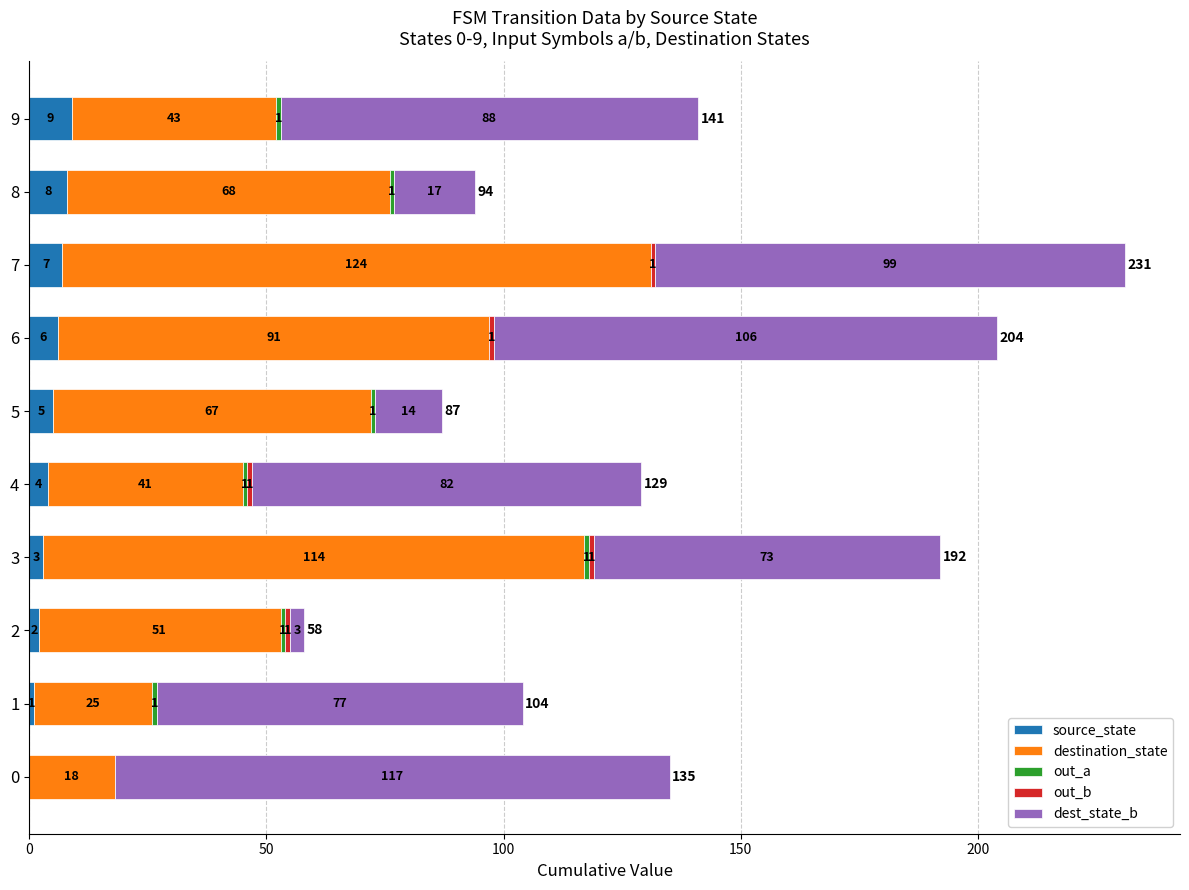

At which category is the sum across all series the highest?

7